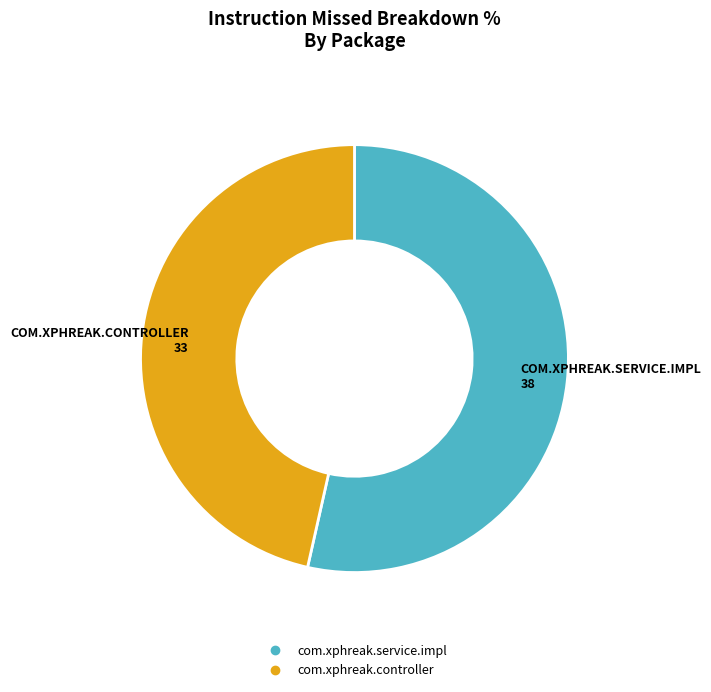

Does com.xphreak.service.impl represent more than half of the total?

Yes